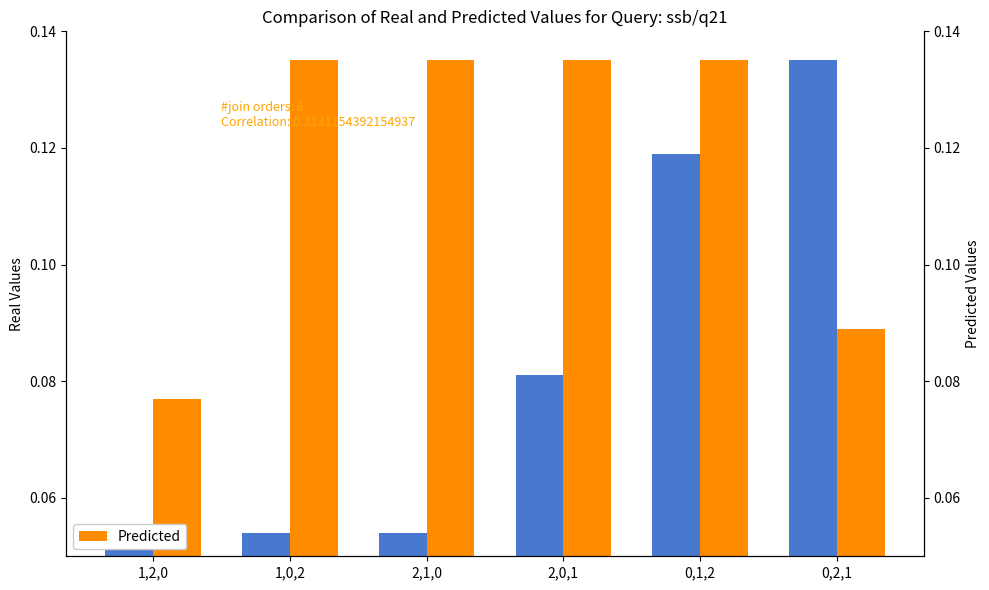

What is the average value of the Real Values series?

0.1